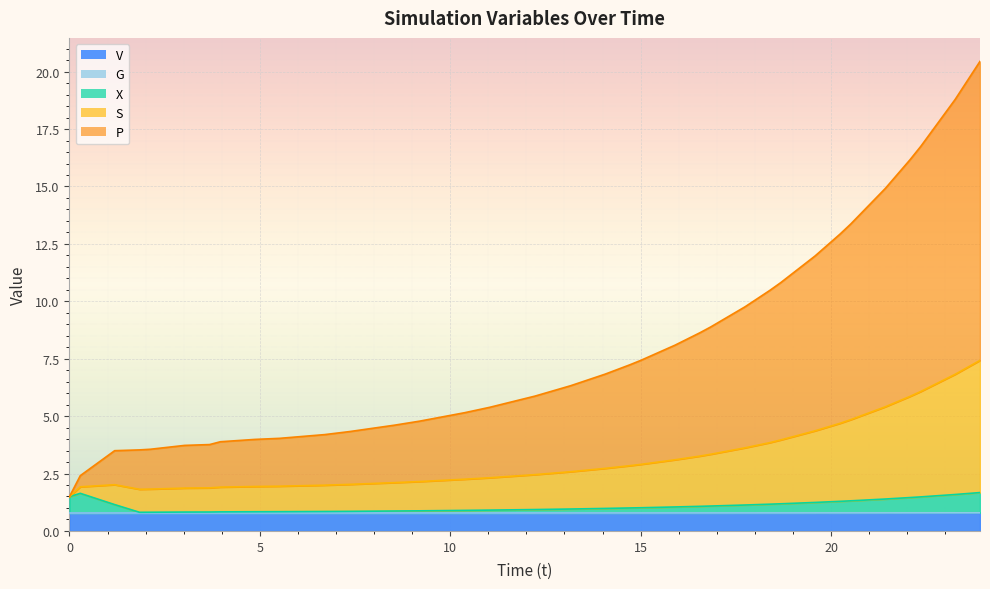

How many V values are between 0 and 1?

35